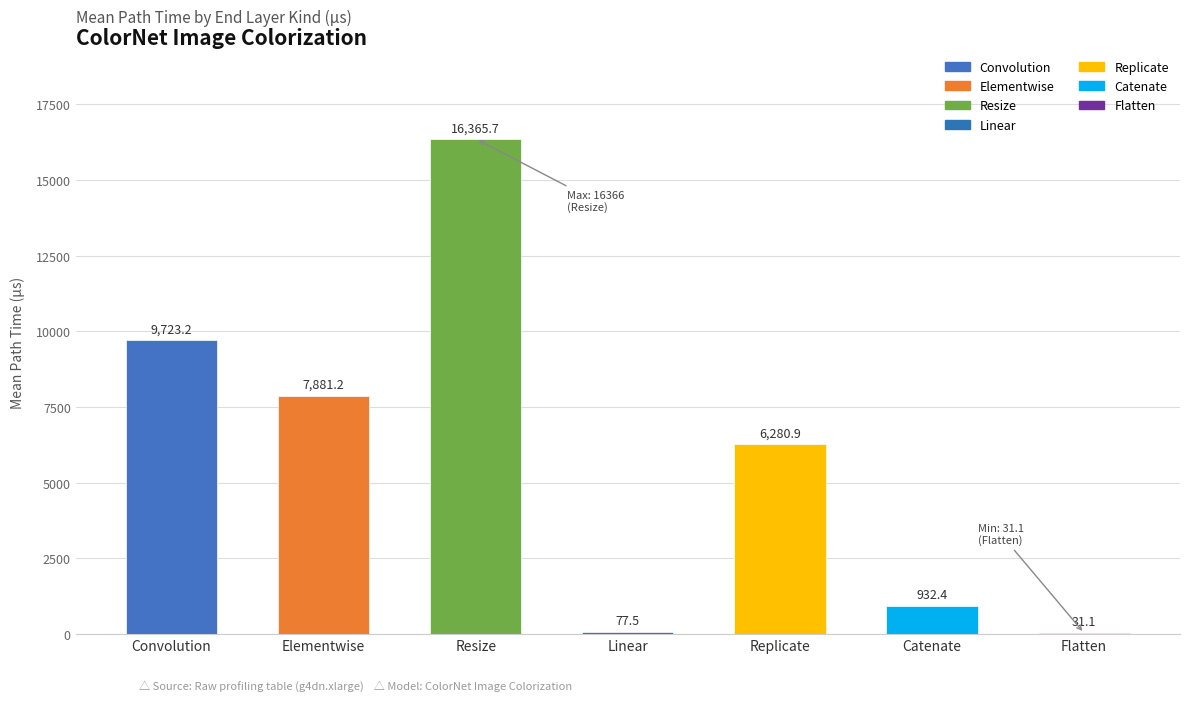

Count the number of categories in the chart.

7